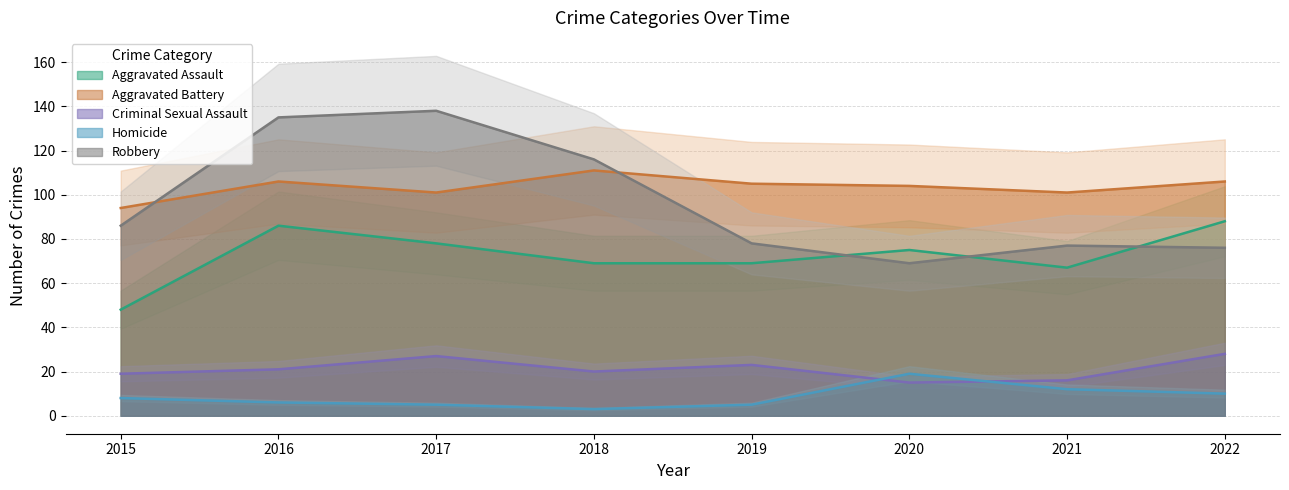

Count the number of data series in this chart.

5